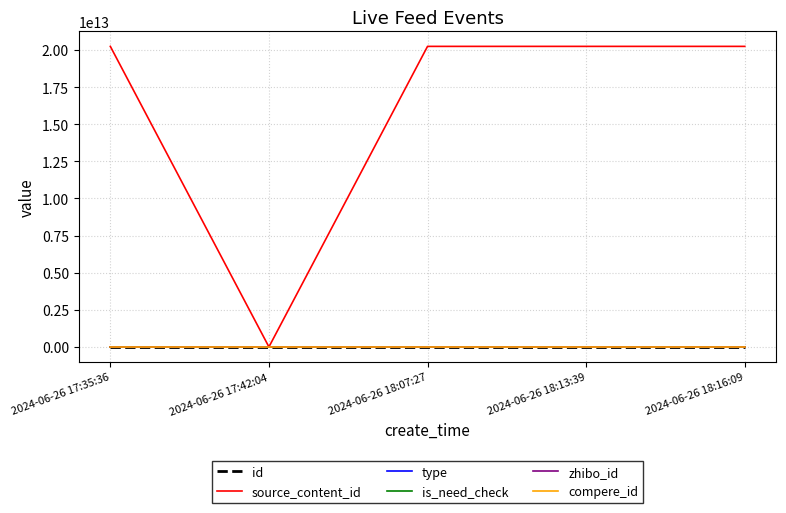

The id series shows 3671534 at 2024-06-26 18:16:09. True or false?

True